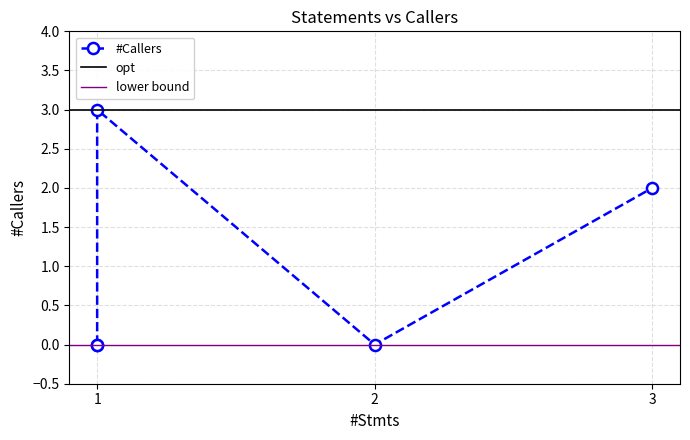

How many positive values are there?

2